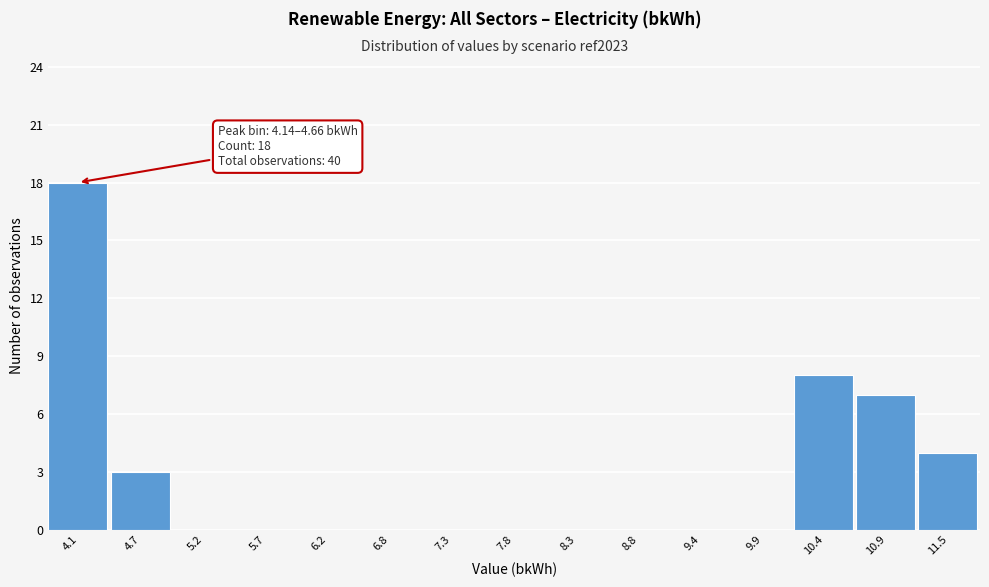

Reading right to left, what are all the values shown in this chart?

11.5=4	10.9=7	10.4=8	9.9=0	9.4=0	8.8=0	8.3=0	7.8=0	7.3=0	6.8=0	6.2=0	5.7=0	5.2=0	4.7=3	4.1=18